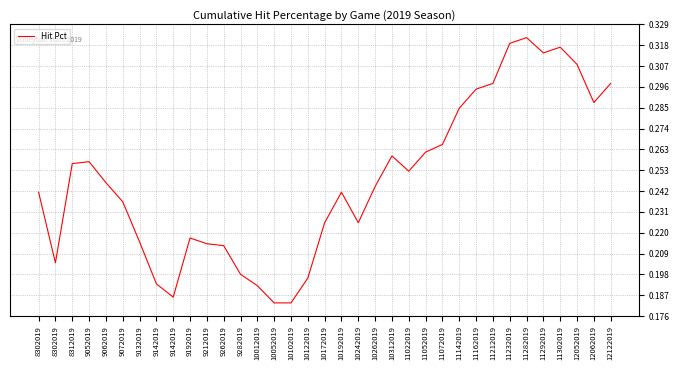

Does the chart display data point markers on the line(s)?

No